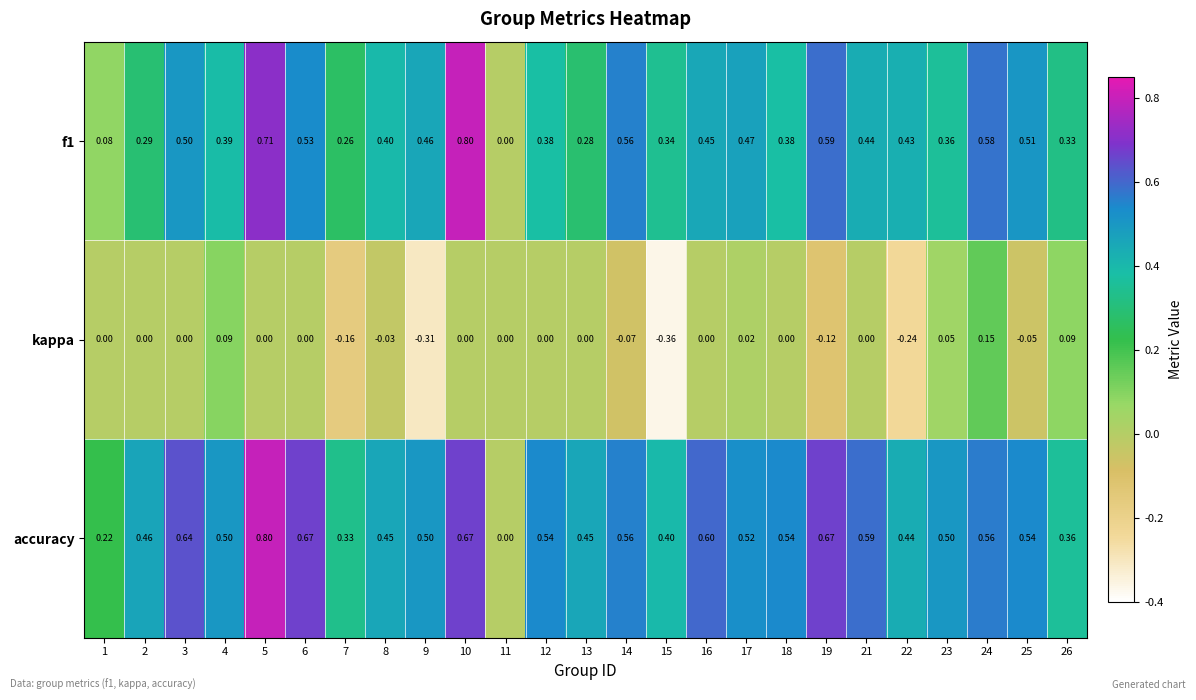

Is the value of kappa at 19 greater than the value of f1 at 22?

No